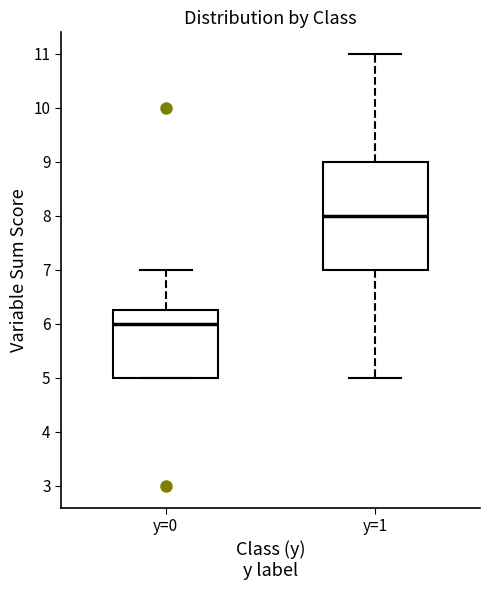

Comparing the boxes themselves (not the whiskers), which one is the tallest?

y=1